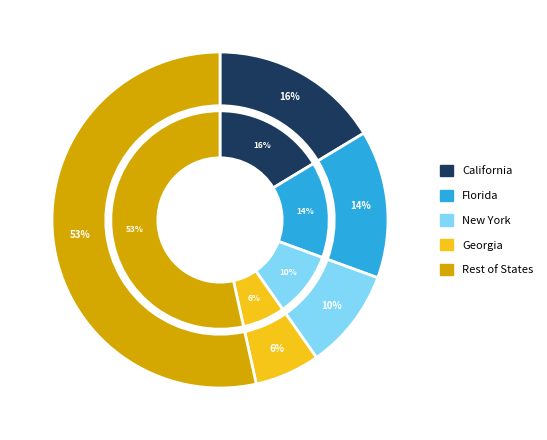

Does Alabama represent more than half of the total?

No